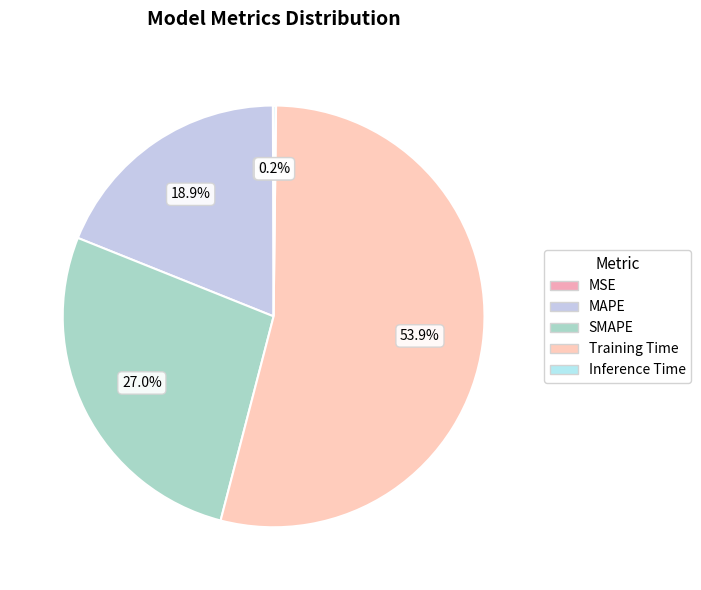

To the nearest percent, what portion does Training Time represent?

54%